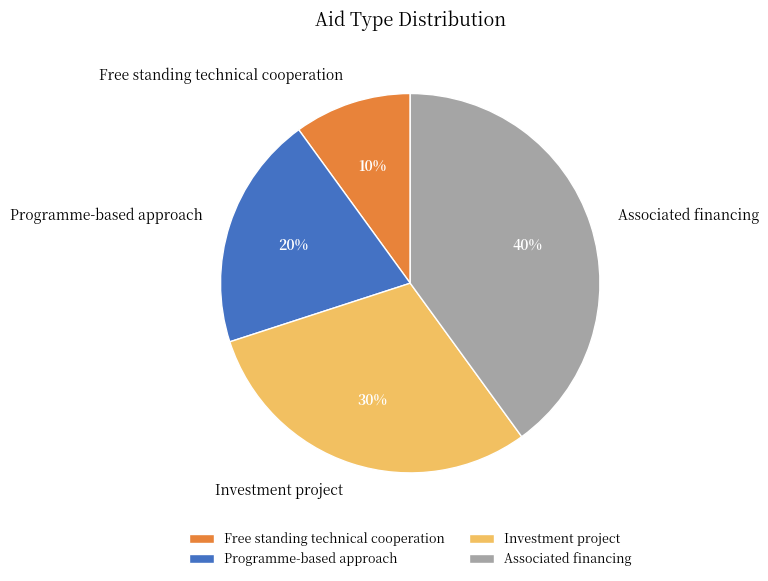

Is there a majority slice in this chart?

No